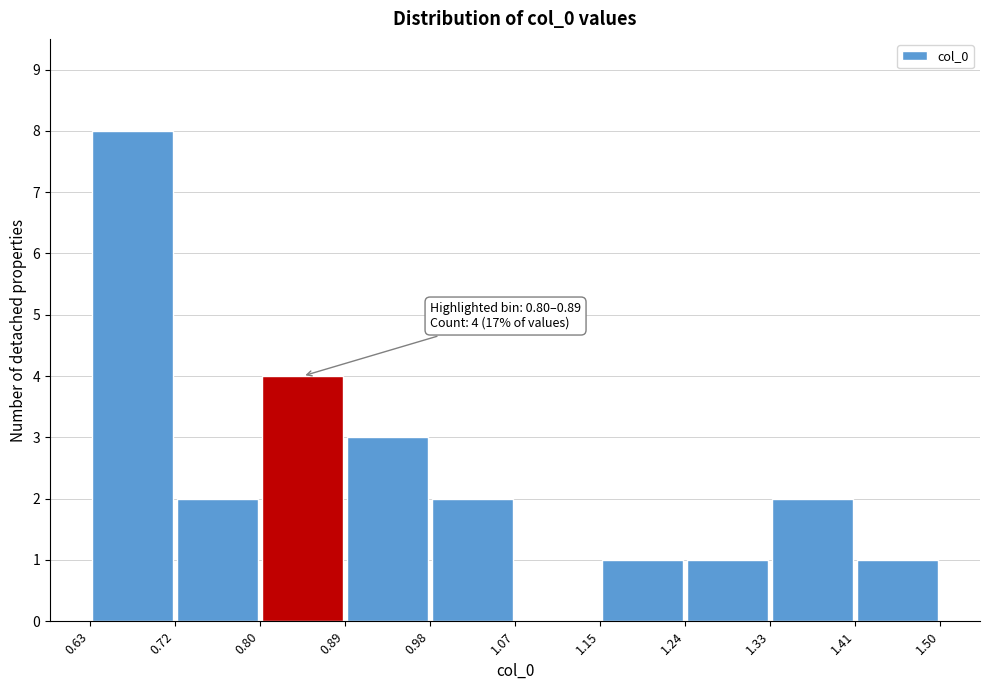

Over which range of the x-axis is the bar tallest?

0.63 to 0.72